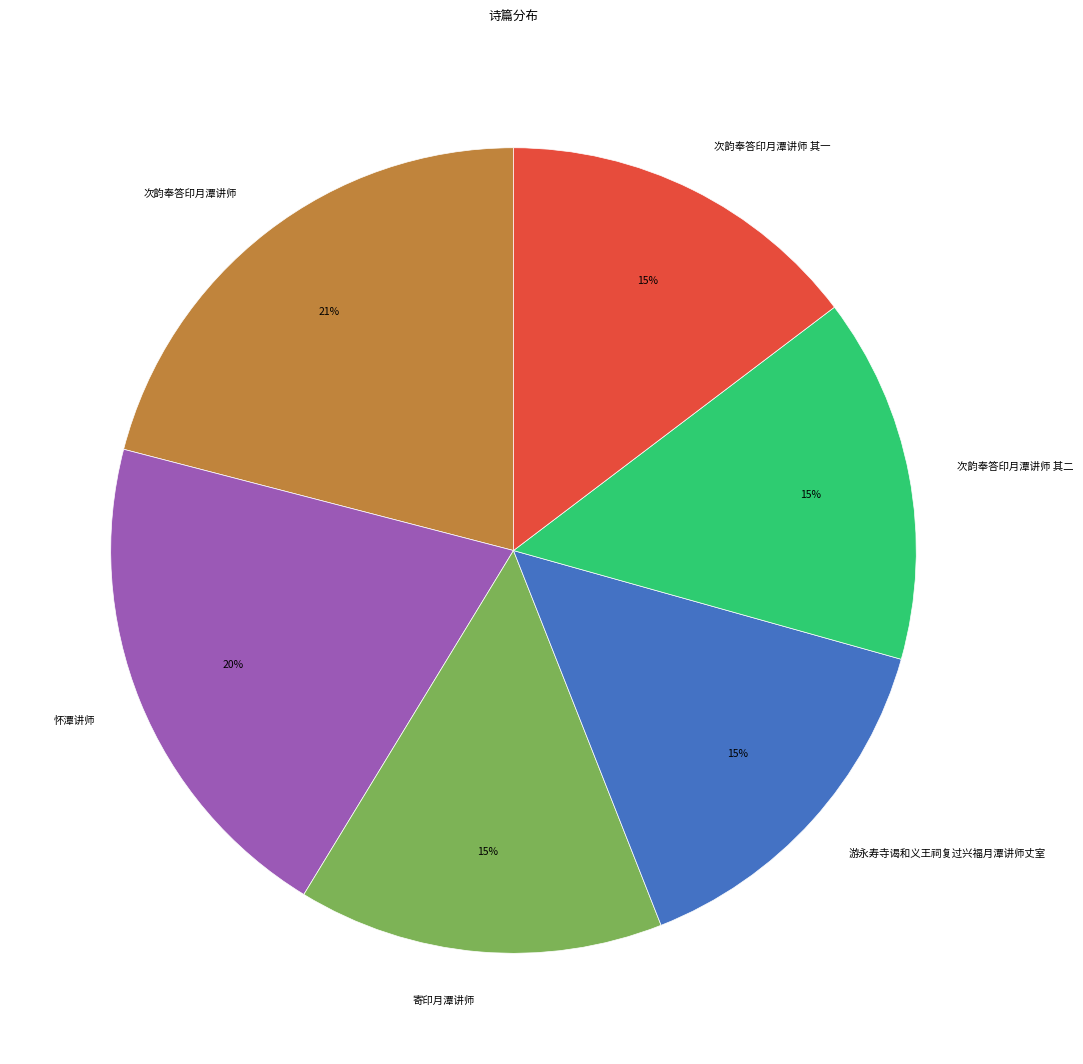

Which category has the biggest portion of the pie?

次韵奉答印月潭讲师